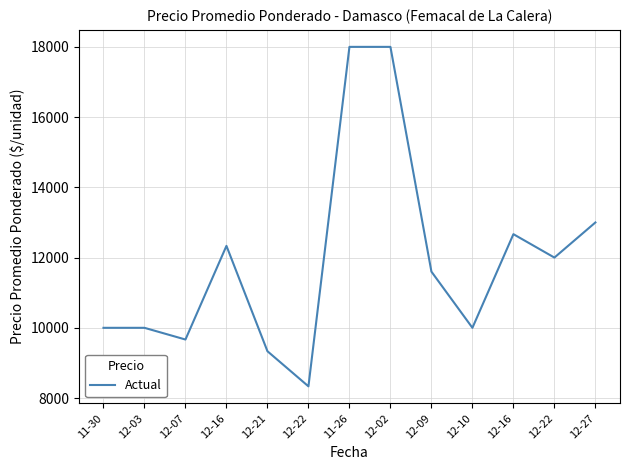

Rank the categories by value from lowest to highest.

12-22, 12-21, 12-07, 11-30, 12-03, 12-10, 12-09, 12-22, 12-16, 12-16, 12-27, 11-26, 12-02